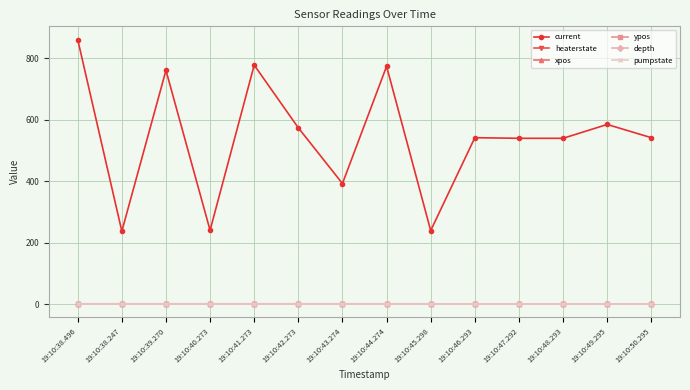

What is the spread (max minus min) of values at 19:10:47.292?

539